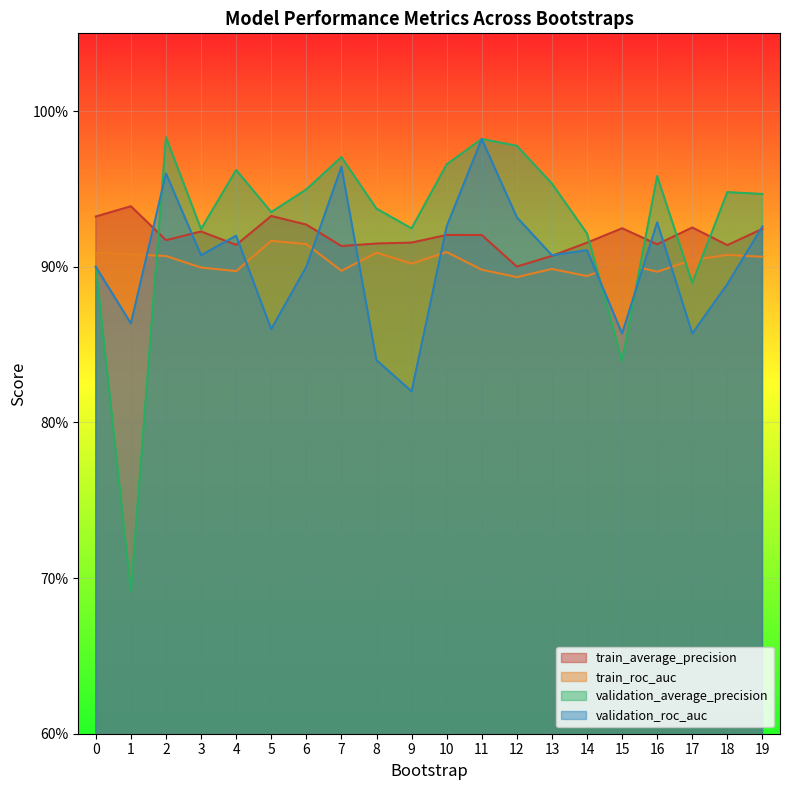

What is the smallest value displayed?

0.7